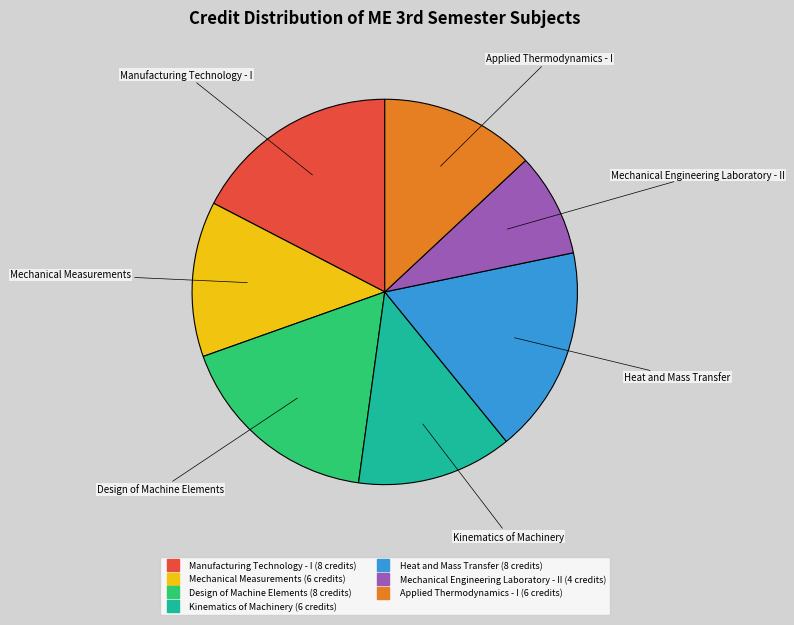

Is Kinematics of Machinery the majority of the pie?

No